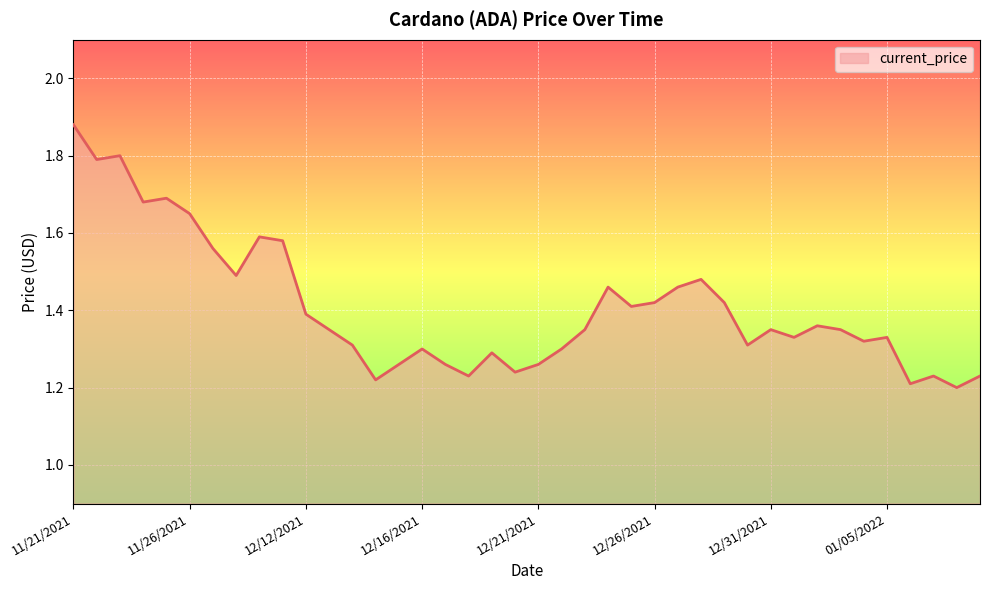

Does the chart display data point markers on the line(s)?

No